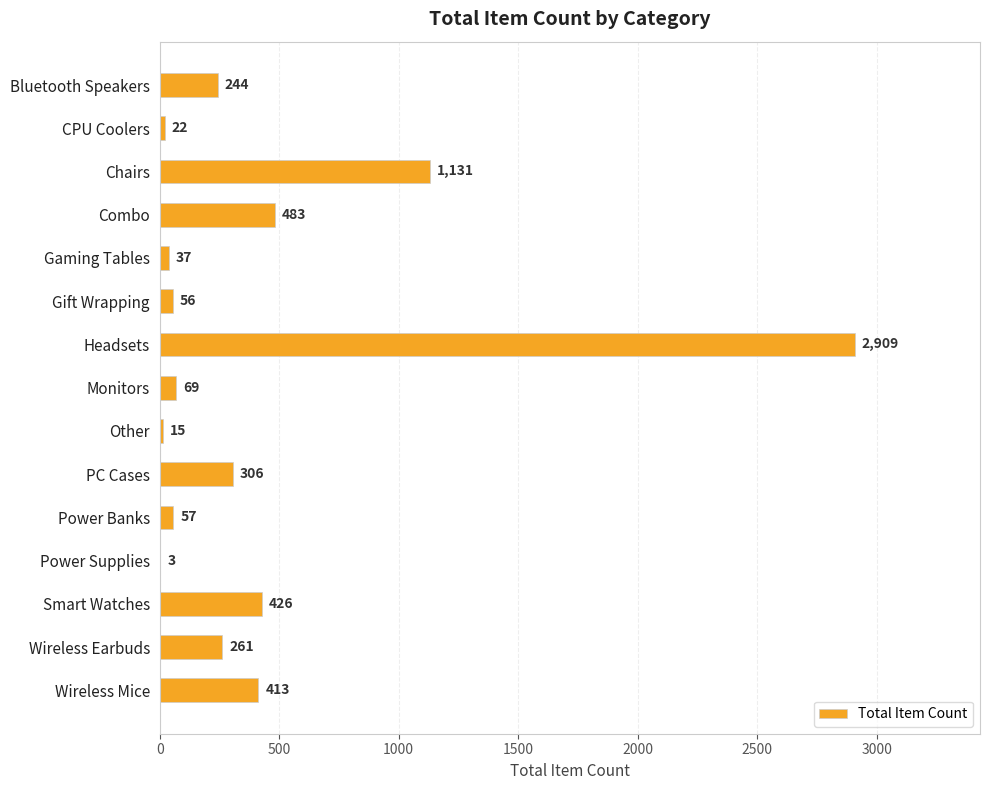

What is the greatest value displayed?

2909